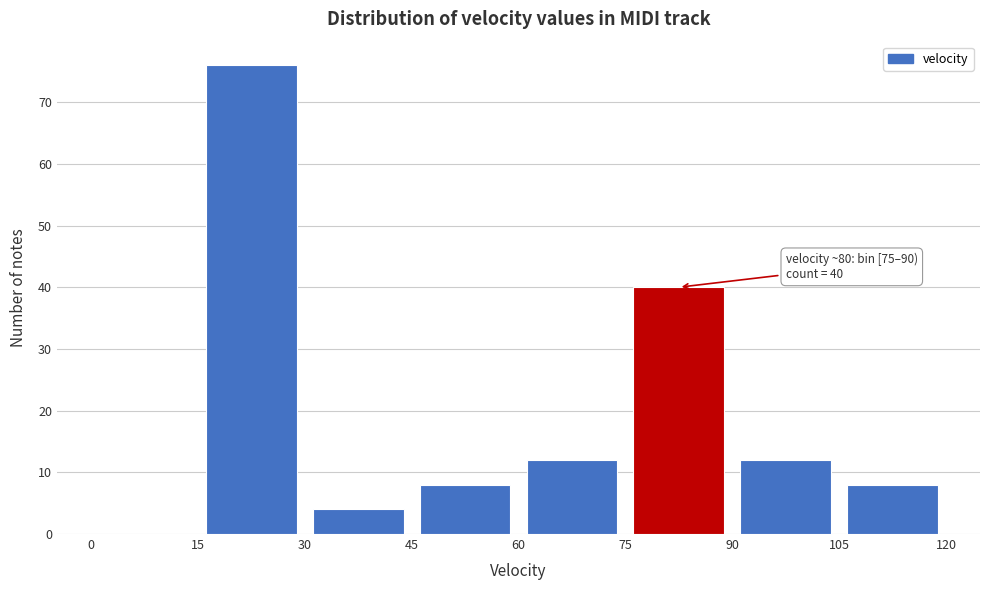

Which range on the x-axis has the tallest bar?

15 to 30